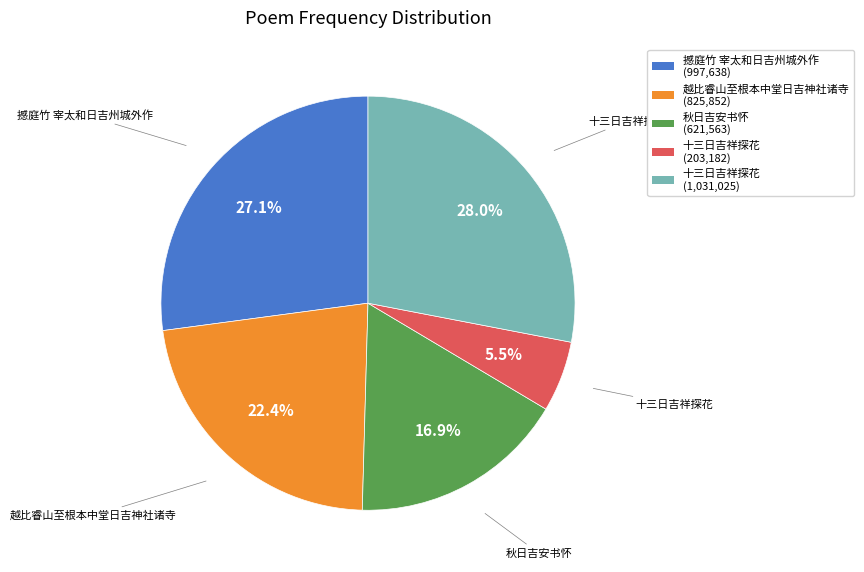

How many slices are in this pie chart?

5